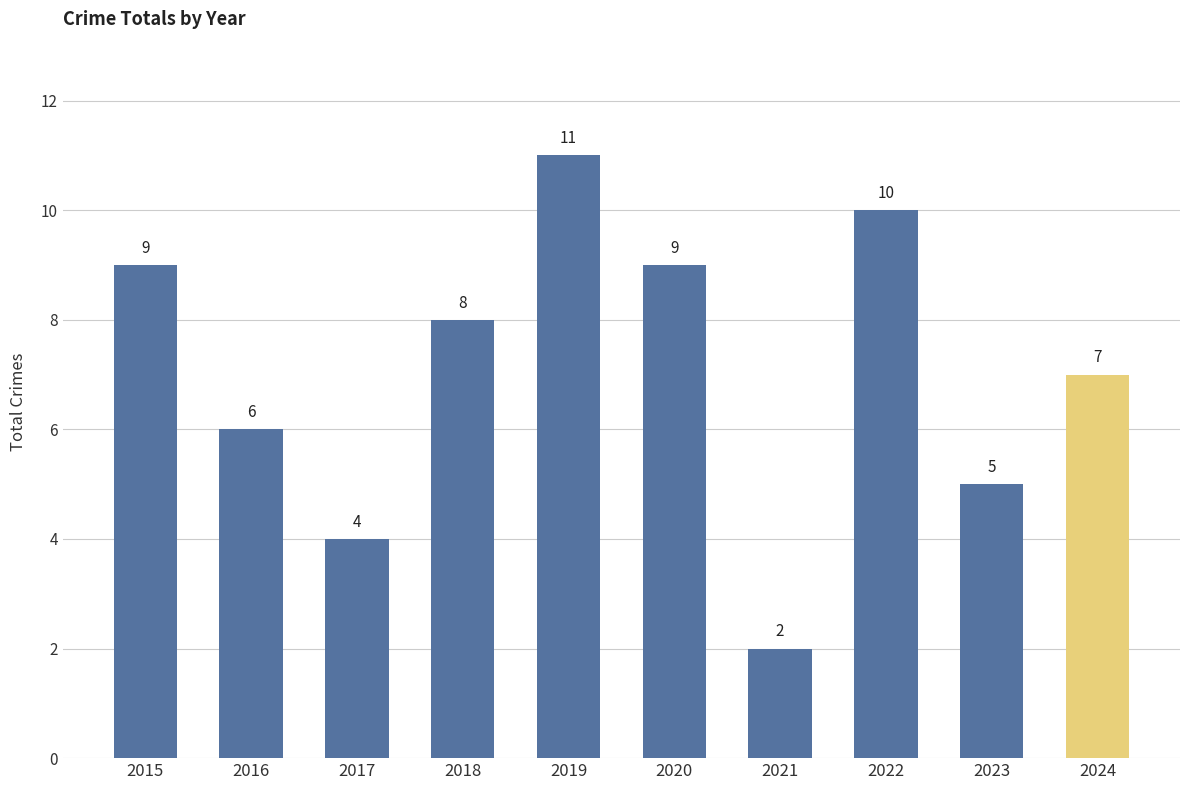

What is the value of the 5th bar from the left?

11